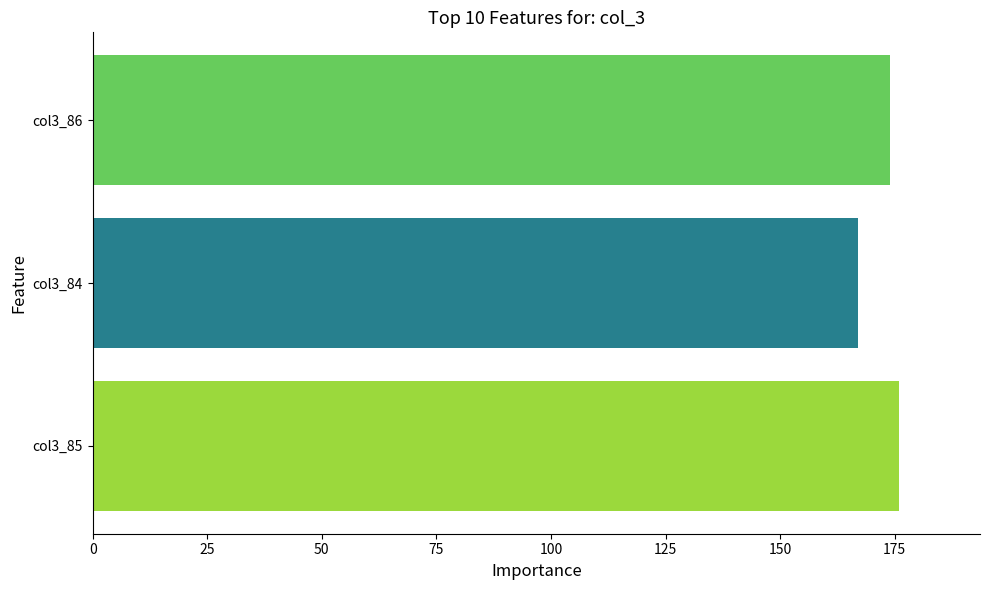

What position from the right is 50?

8